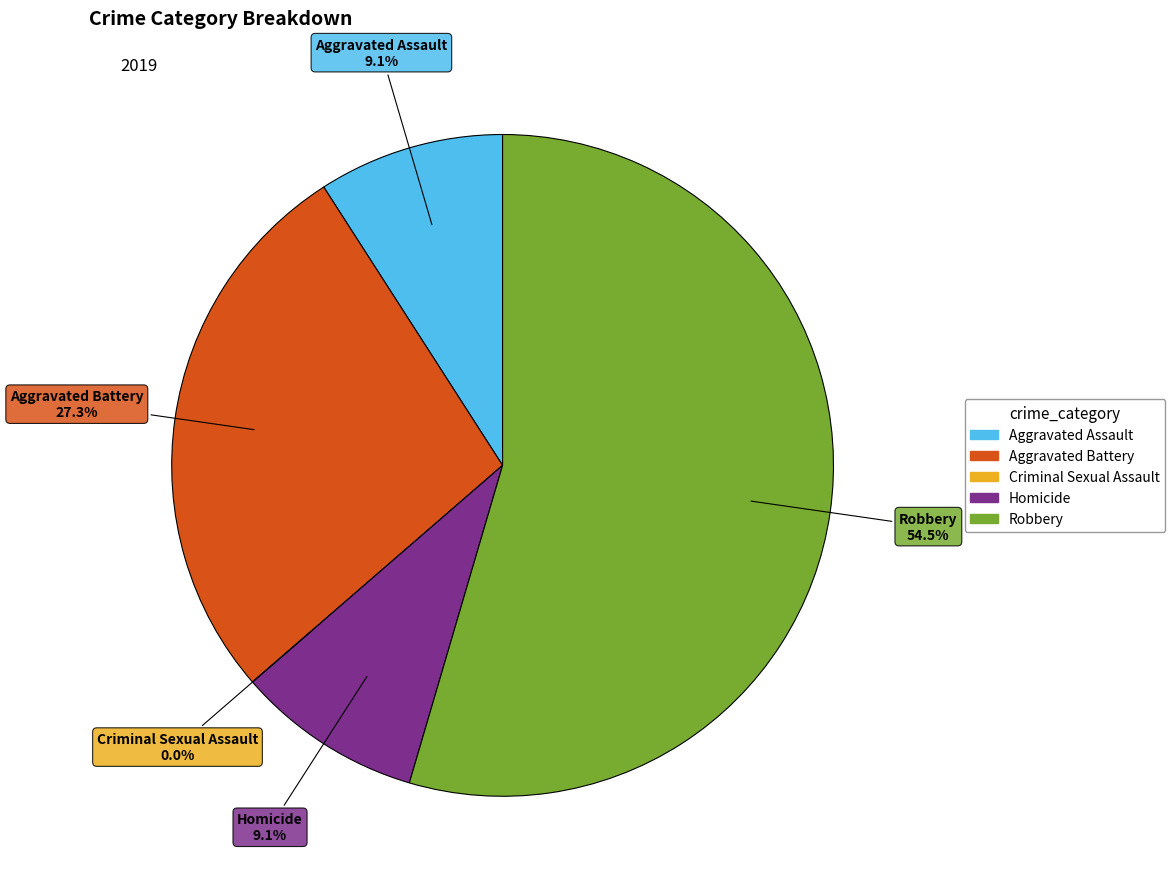

To the nearest percent, what portion does Robbery represent?

55%